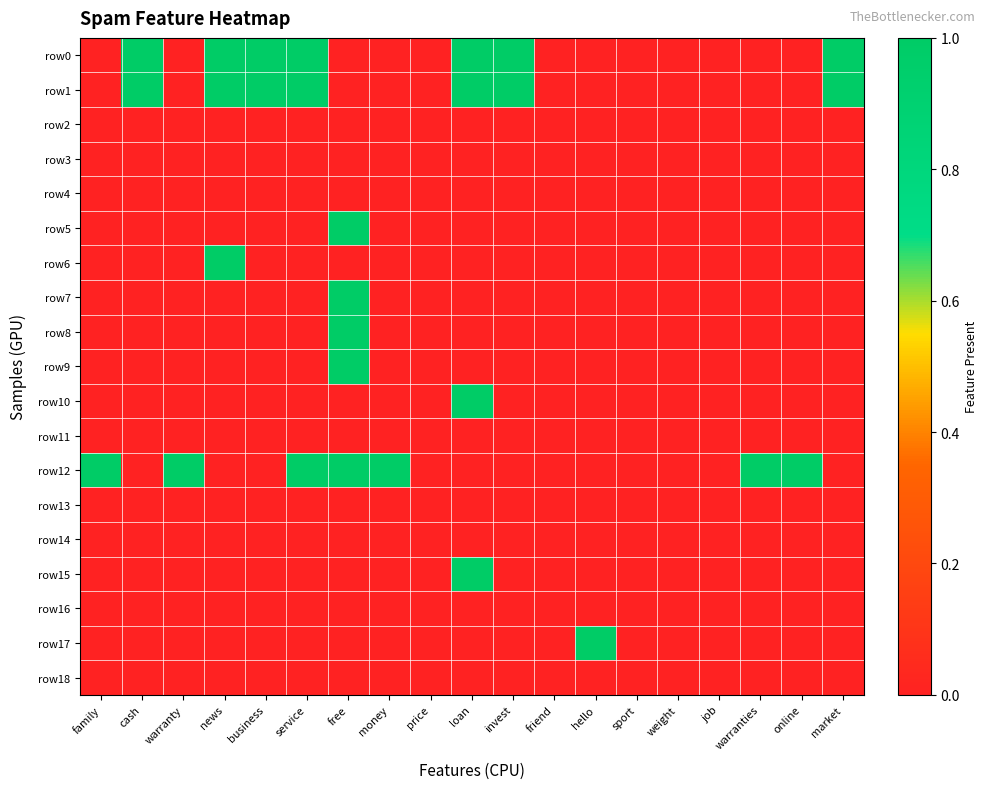

Which series has the largest total across all categories?

row0